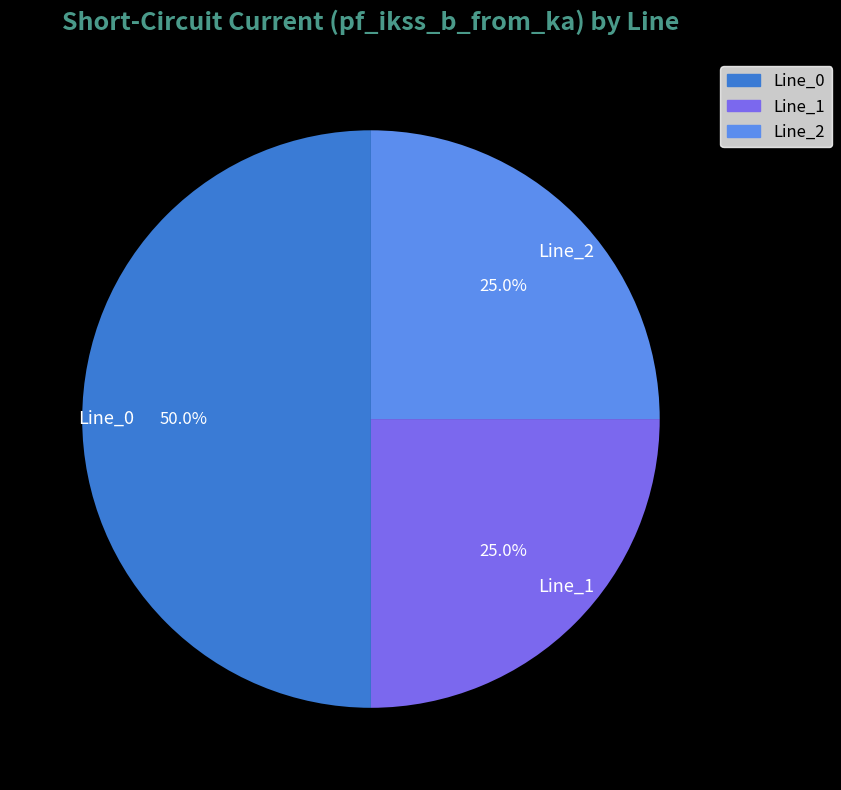

Is Line_1 the majority of the pie?

No